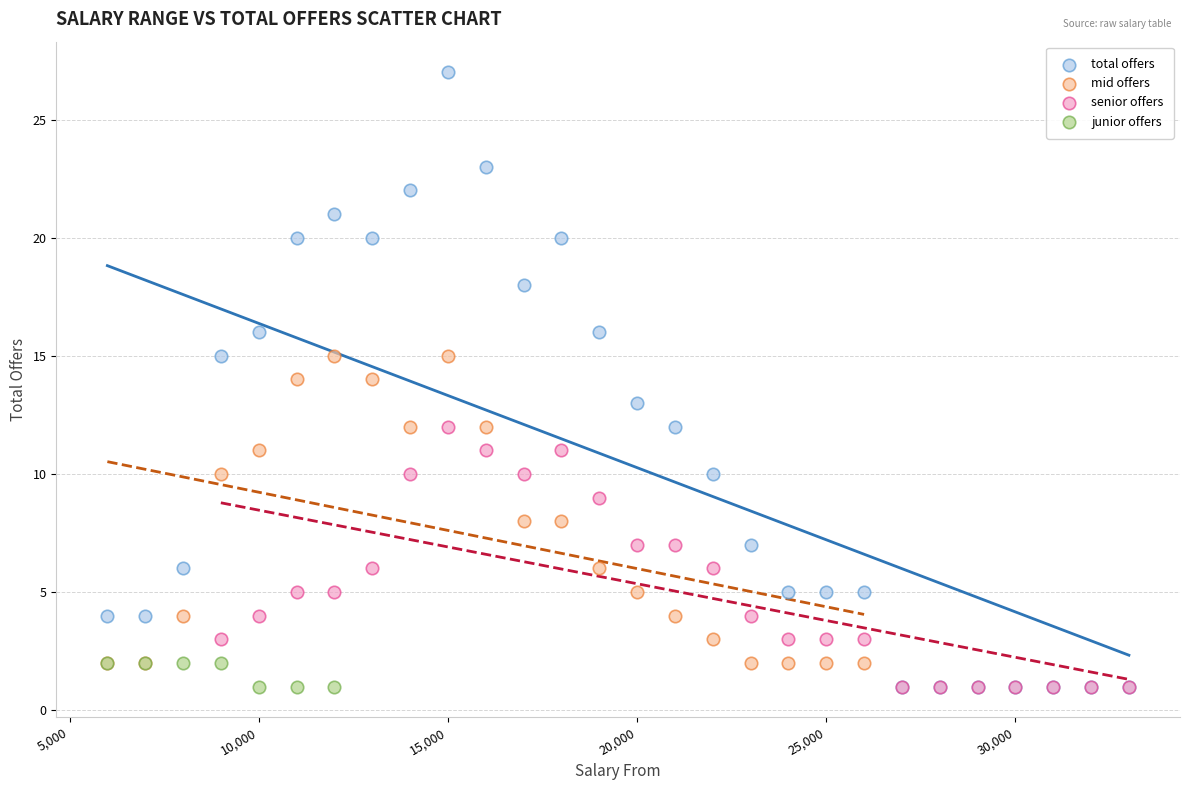

Which series has the widest spread of Y values?

total offers